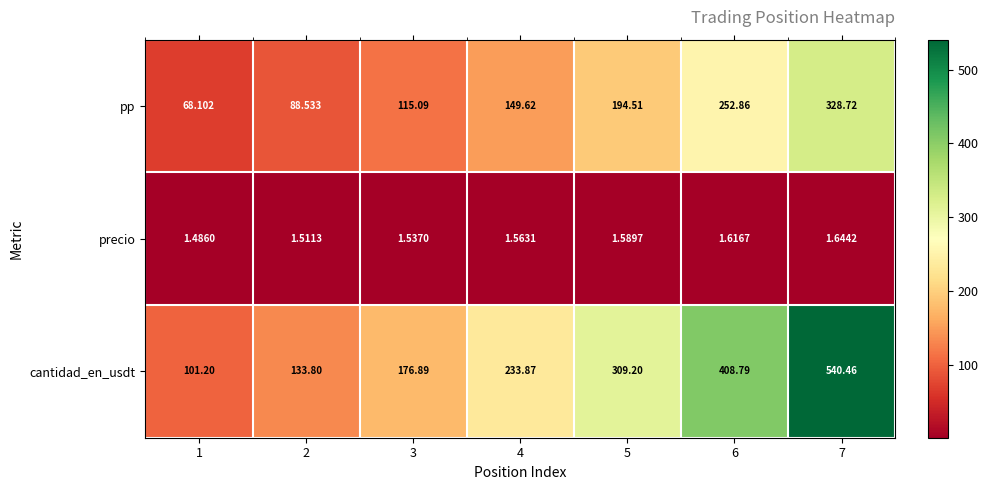

Which series has the largest total across all categories?

cantidad_en_usdt